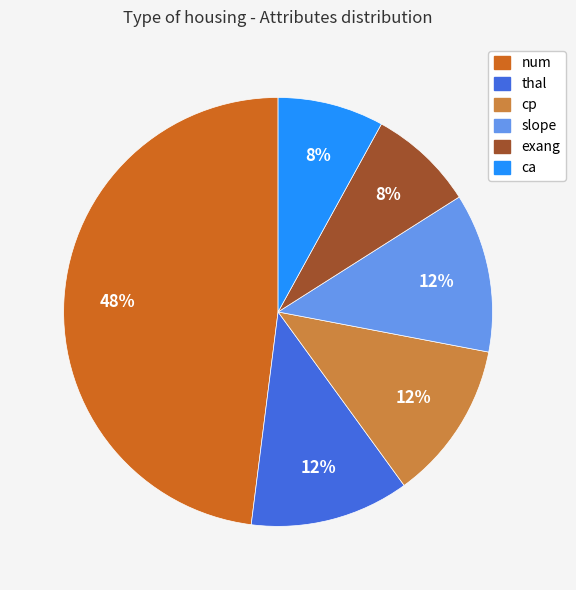

To the nearest percent, what is the difference between the num and slope slice percentages?

36%